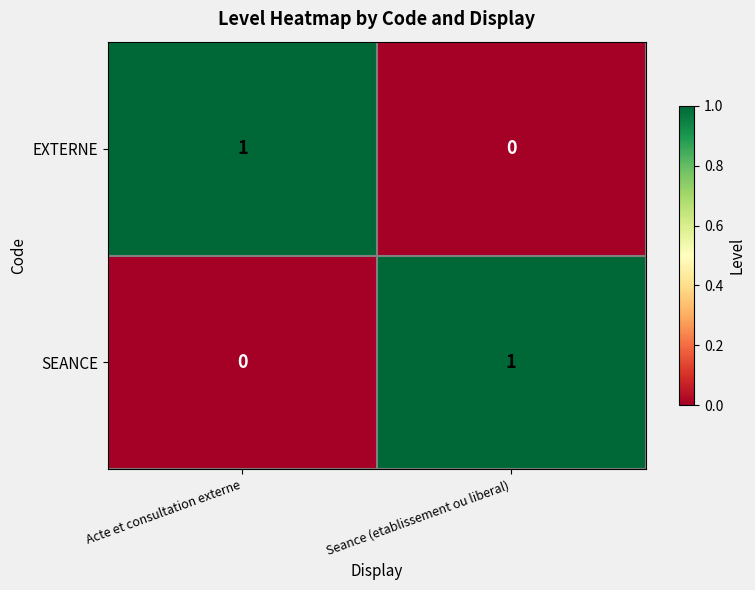

How many values in EXTERNE are above zero?

1